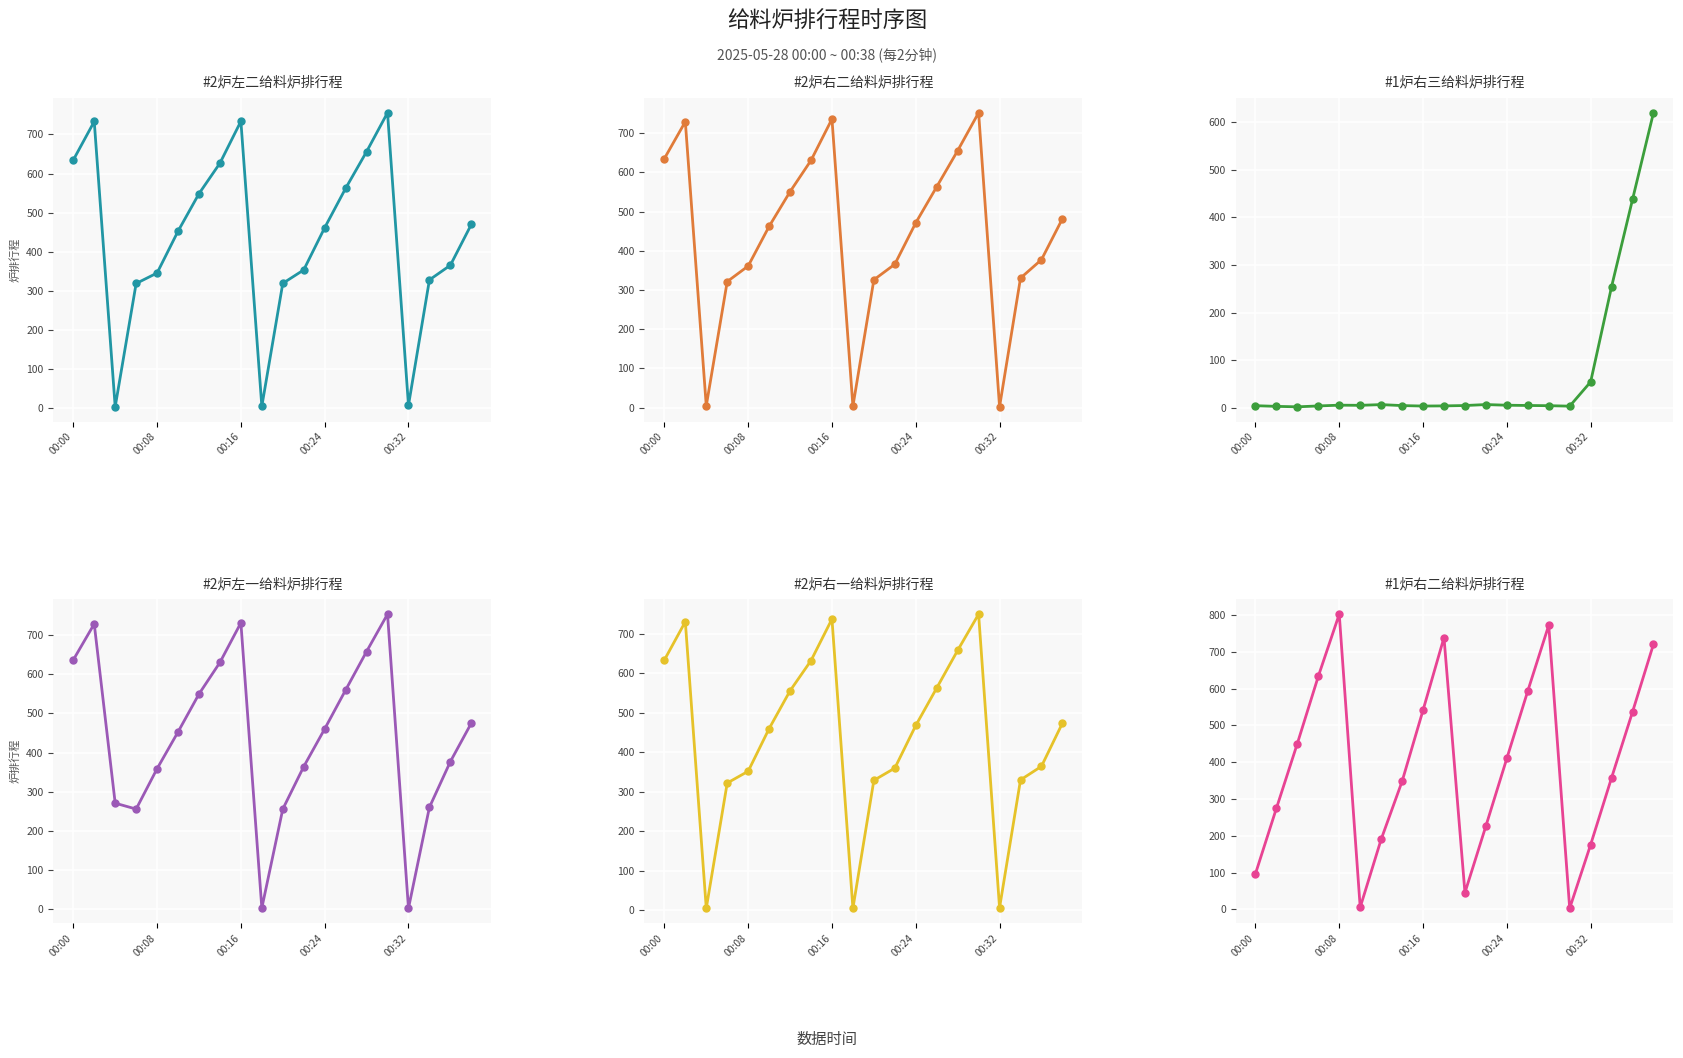

What are all the series names shown in the legend?

#2炉左二给料炉排行程, #2炉右二给料炉排行程, #1炉右三给料炉排行程, #2炉左一给料炉排行程, #2炉右一给料炉排行程, #1炉右二给料炉排行程